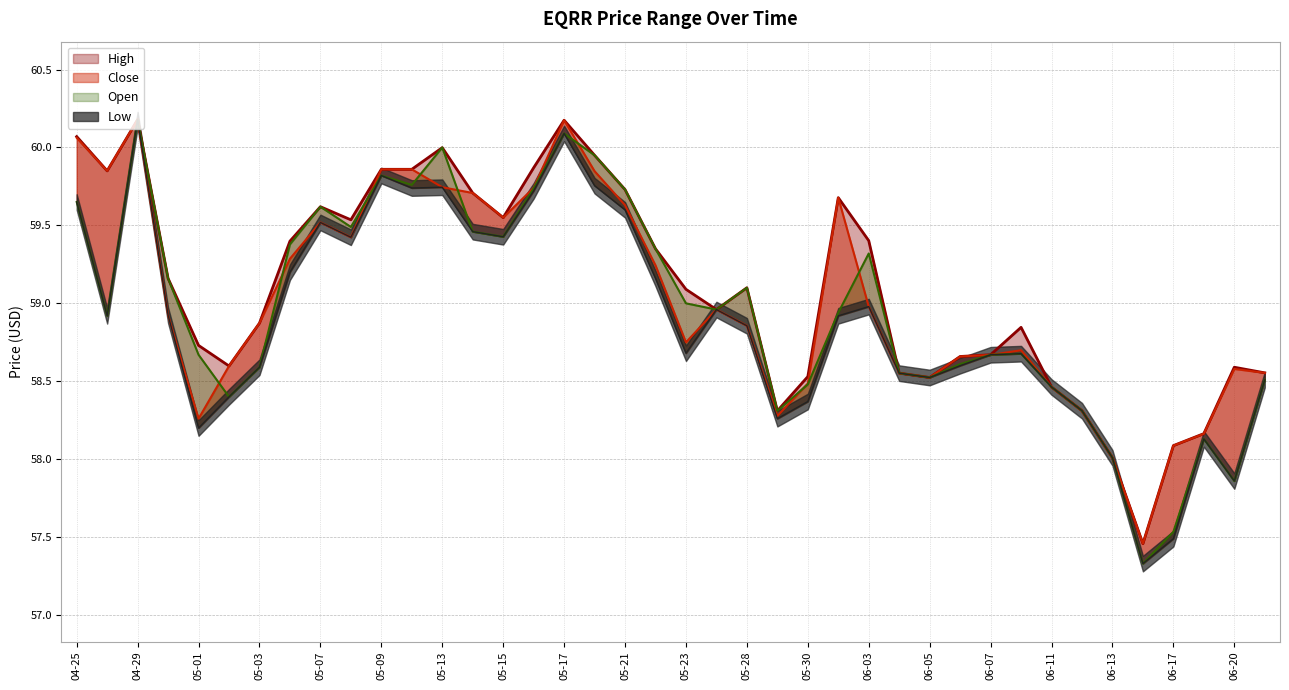

True or false: Open and High cross at least once.

True